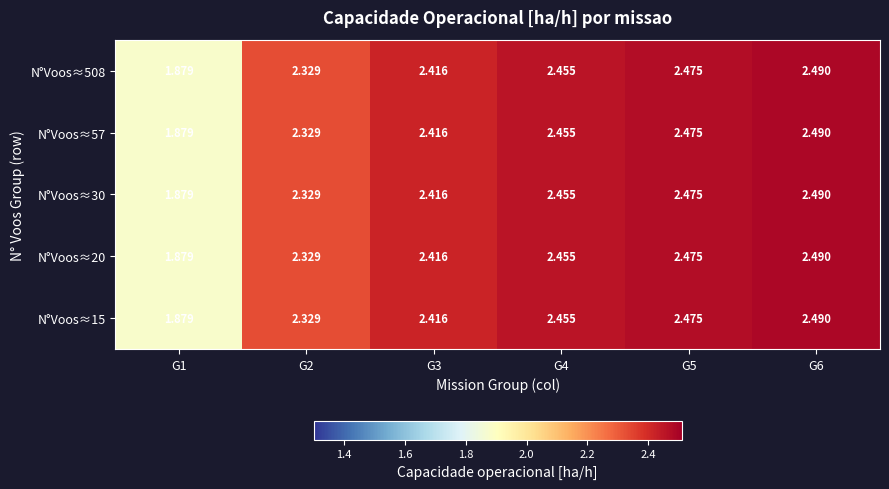

How many values in the N°Voos≈508 series exceed 2?

5